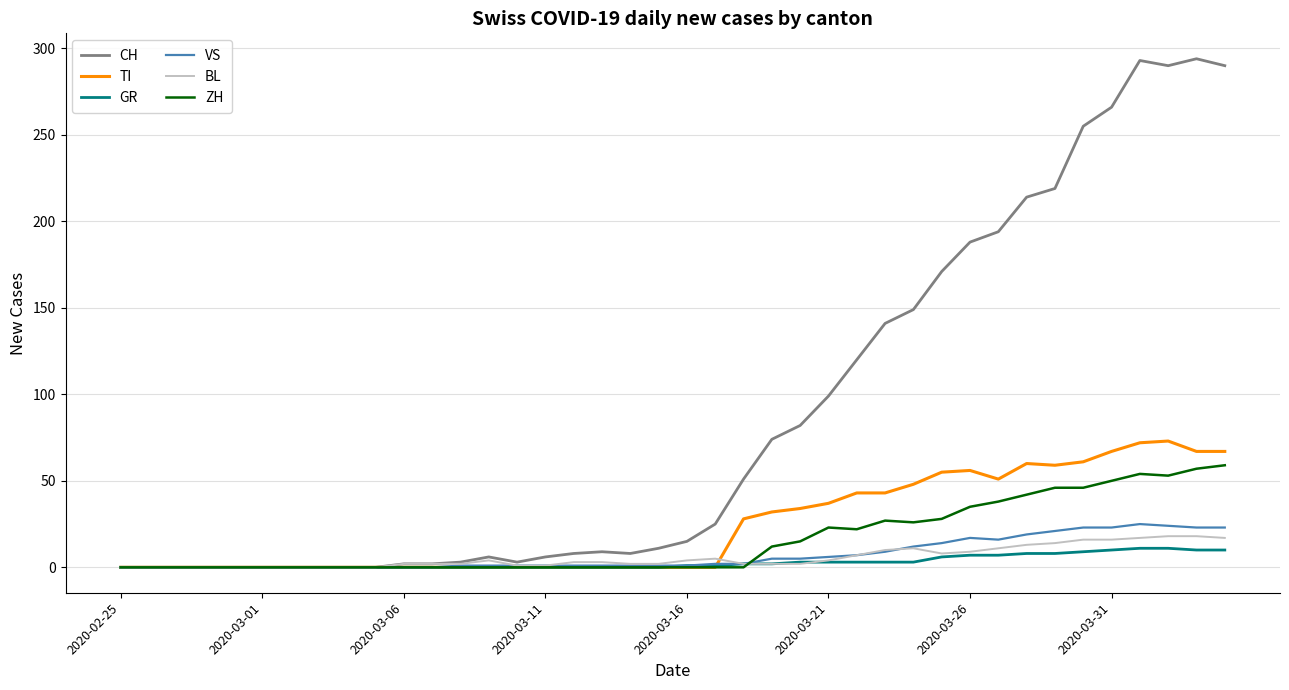

What is the highest value of the VS series?

25